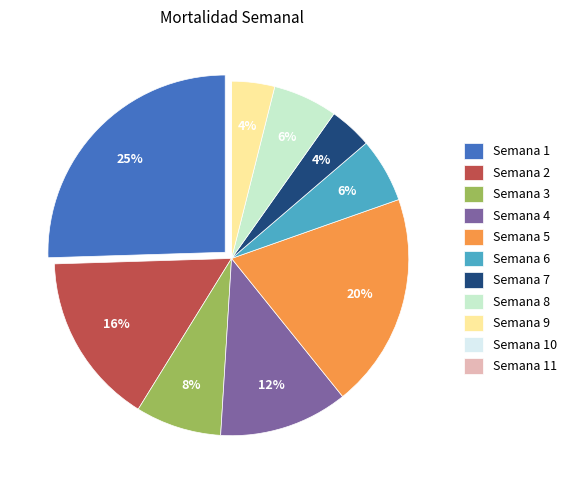

Between Semana 2 and Semana 3, which is larger?

Semana 2